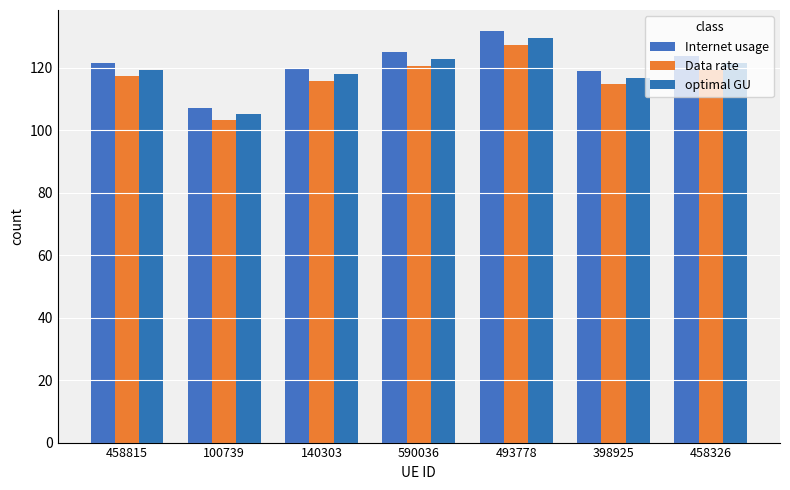

What is the label of the 6th bar from the right?

100739